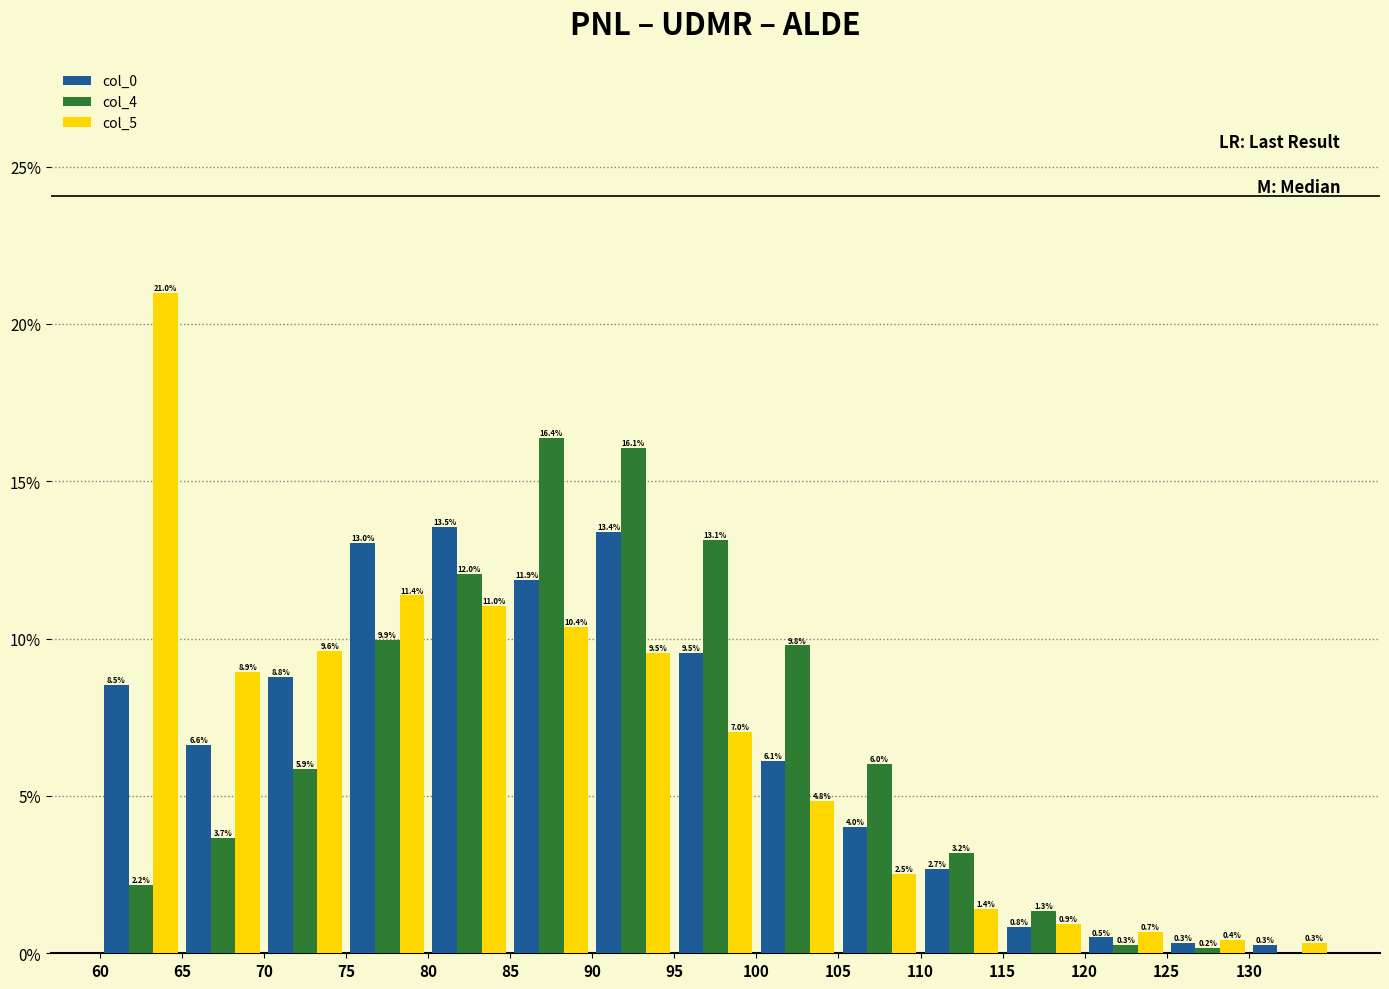

In the col_5 series, which range on the x-axis has the tallest bar?

60 to 65